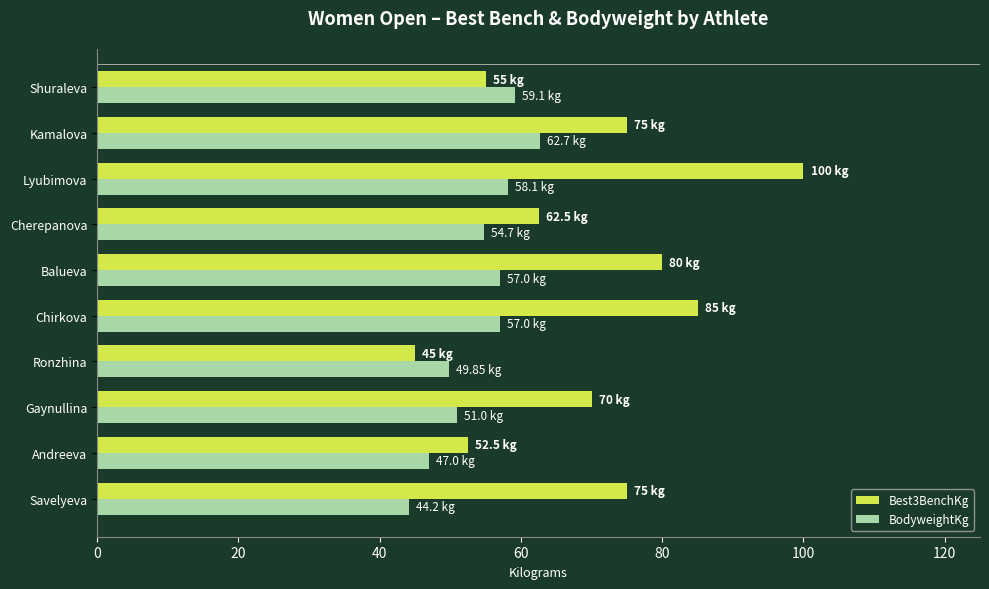

Which series changed the most between Andreeva and Balueva?

Best3BenchKg